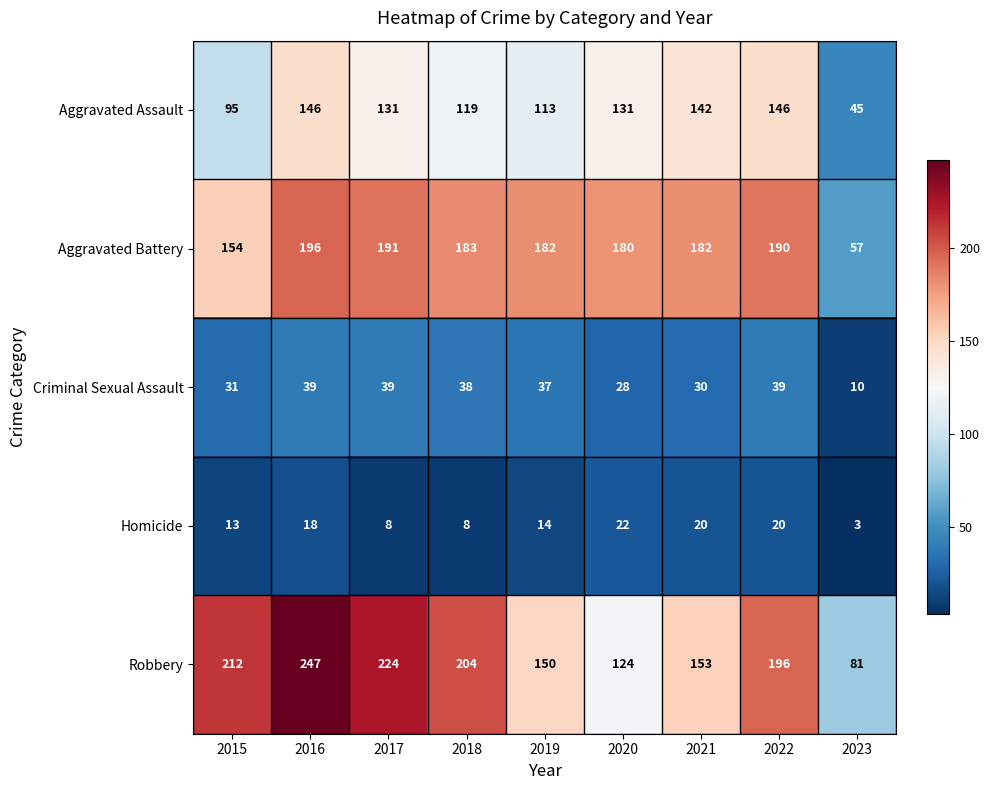

Between 2015 and 2022, which series saw the biggest shift?

Aggravated Assault